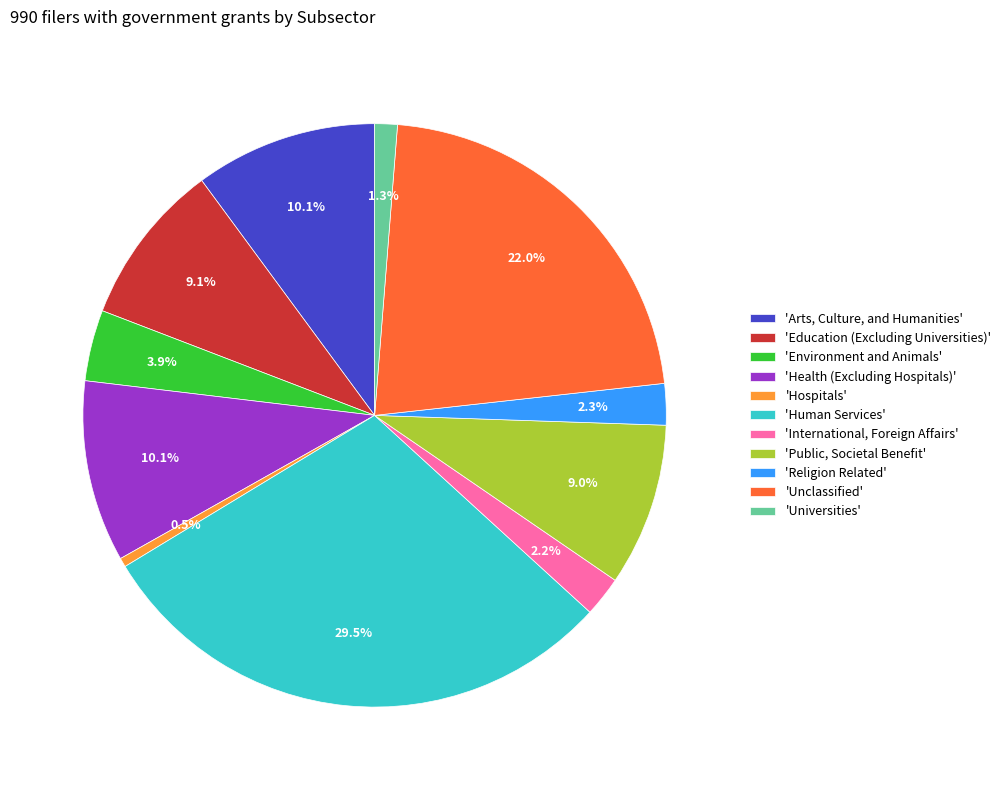

How many slices are in this pie chart?

11